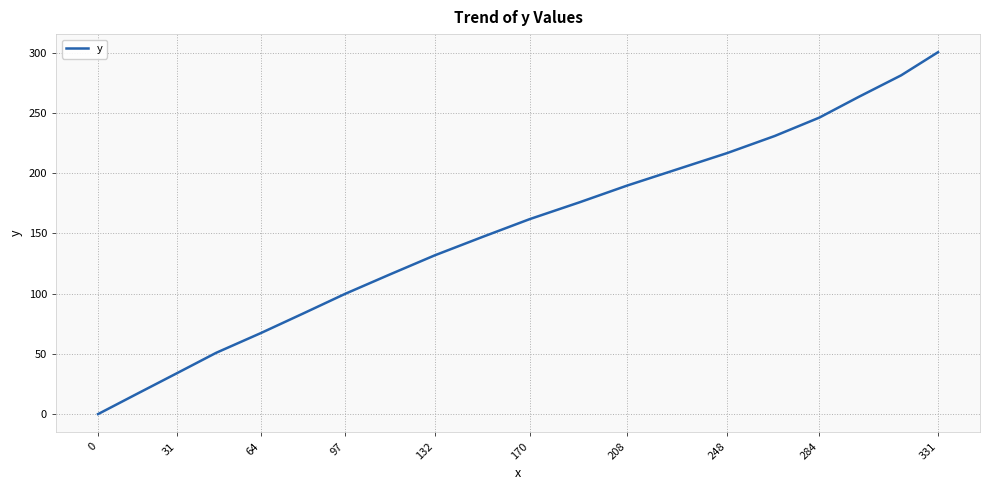

What is the difference between the maximum and minimum values?

300.5